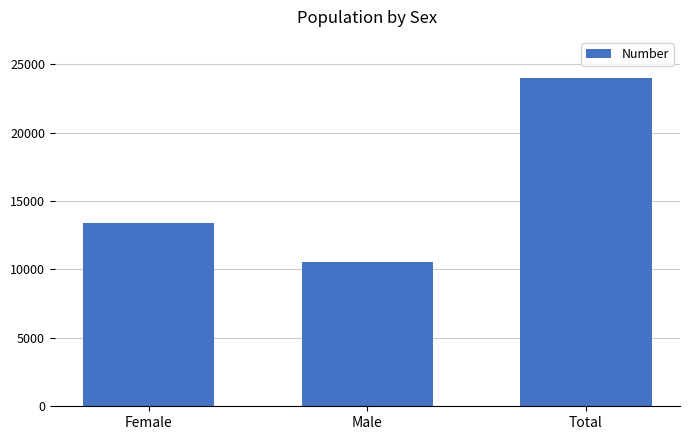

What is the maximum value shown in the chart?

23966